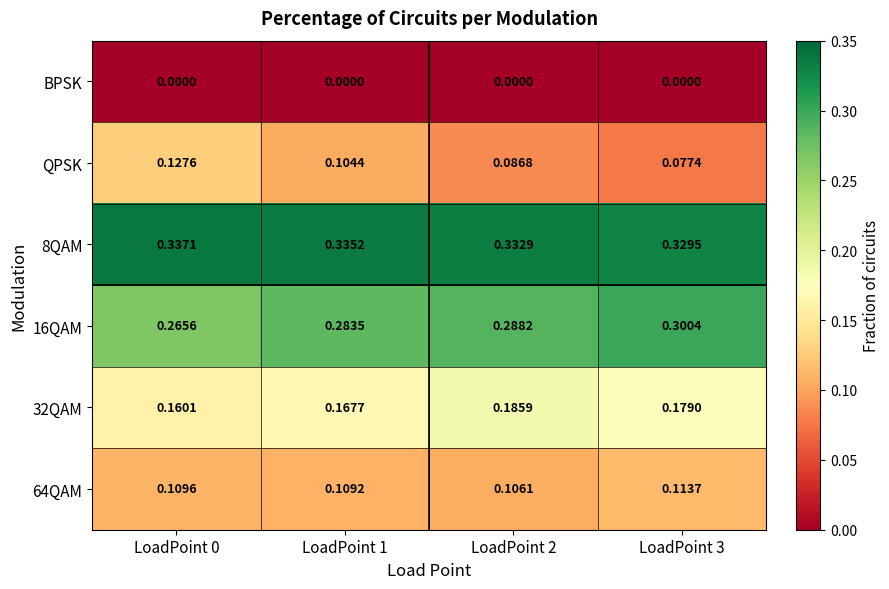

Between LoadPoint 1 and LoadPoint 3, which series saw the biggest shift?

QPSK